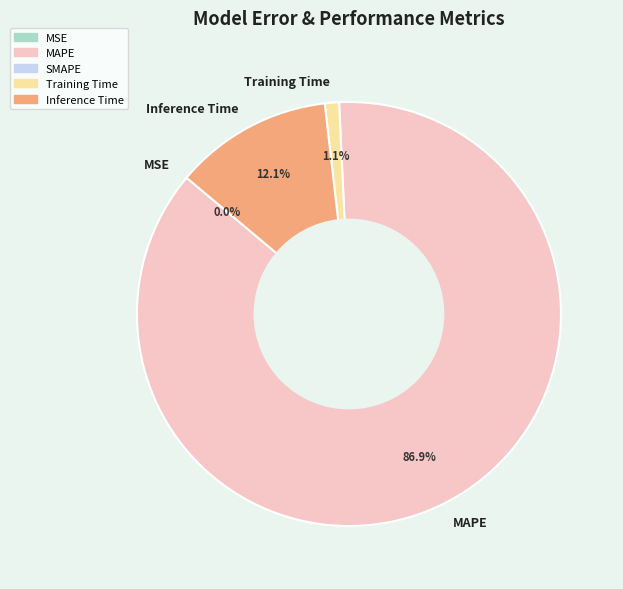

Which category has the biggest portion of the pie?

MAPE